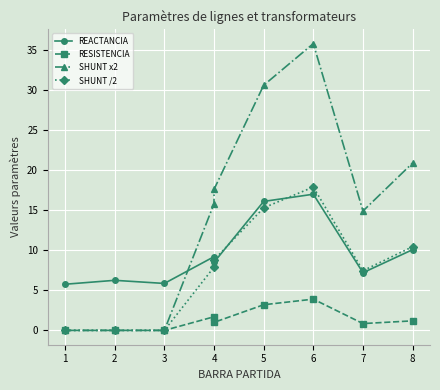

What are all the series names shown in the legend?

REACTANCIA, RESISTENCIA, SHUNT x2, SHUNT /2